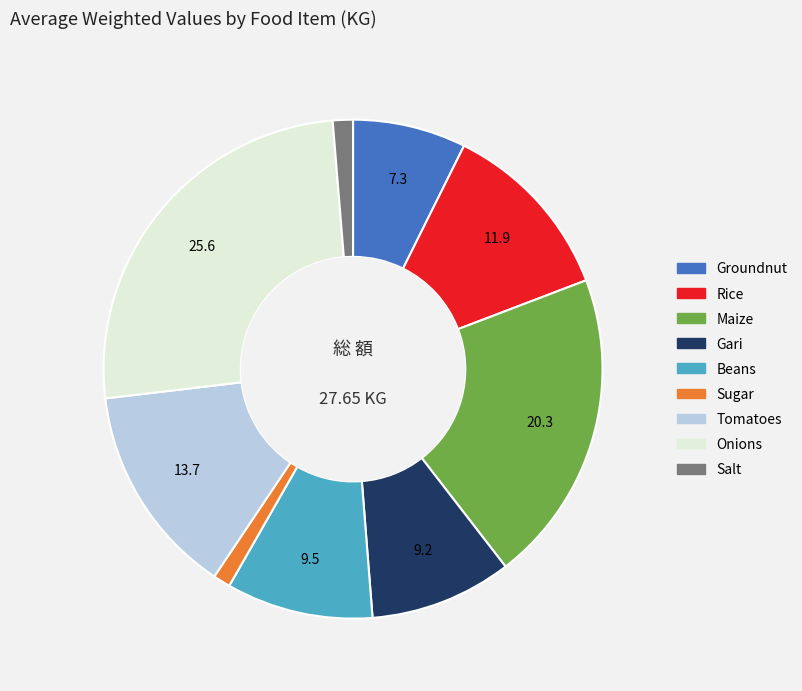

Do Gari and Beans together represent more than half of the pie?

No